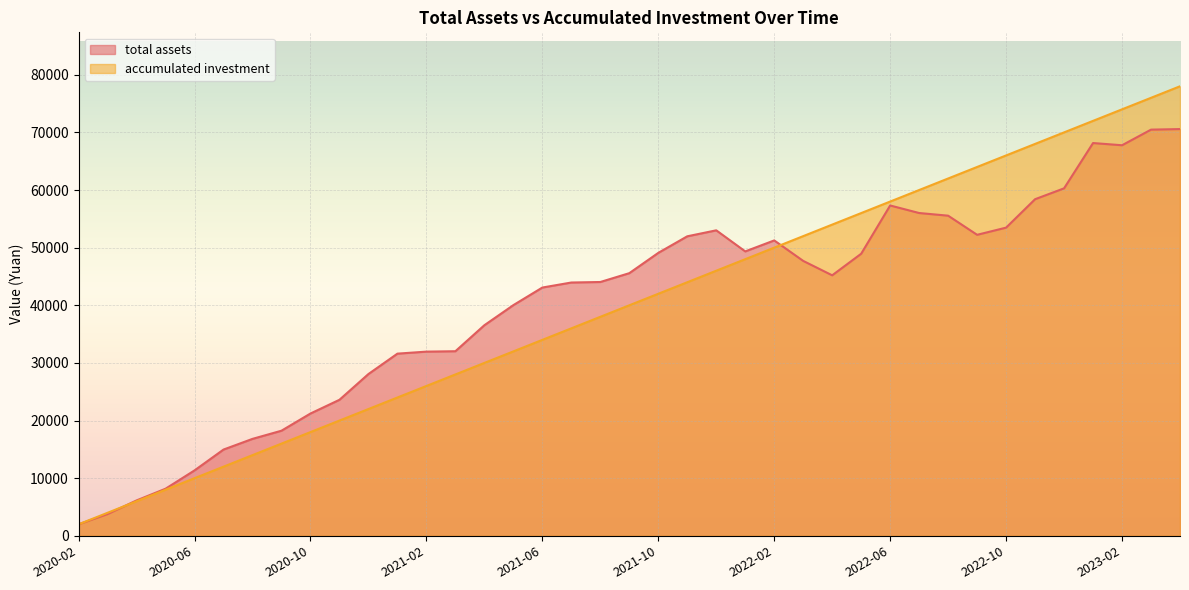

Reading left to right, extract all data points from this chart.

total assets: 2000.0	3783.5	6143.6	8173.8	11353.8	14968.6	16822.5	18240.2	21221.5	23603.7	28073.0	31610.7	31960.9	32030.5	36542.5	40028.5	43079.9	43952.4	44041.7	45573.0	49094.4	51969.9	53008.1	49351.1	51254.6	47701.9	45202.5	48944.8	57317.9	56010.3	55547.7	52229.1	53475.1	58406.9	60293.4	68151.8	67767.9	70476.8	70575.4
accumulated investment: 2000.0	4000.0	6000.0	8000.0	10000.0	12000.0	14000.0	16000.0	18000.0	20000.0	22000.0	24000.0	26000.0	28000.0	30000.0	32000.0	34000.0	36000.0	38000.0	40000.0	42000.0	44000.0	46000.0	48000.0	50000.0	52000.0	54000.0	56000.0	58000.0	60000.0	62000.0	64000.0	66000.0	68000.0	70000.0	72000.0	74000.0	76000.0	78000.0